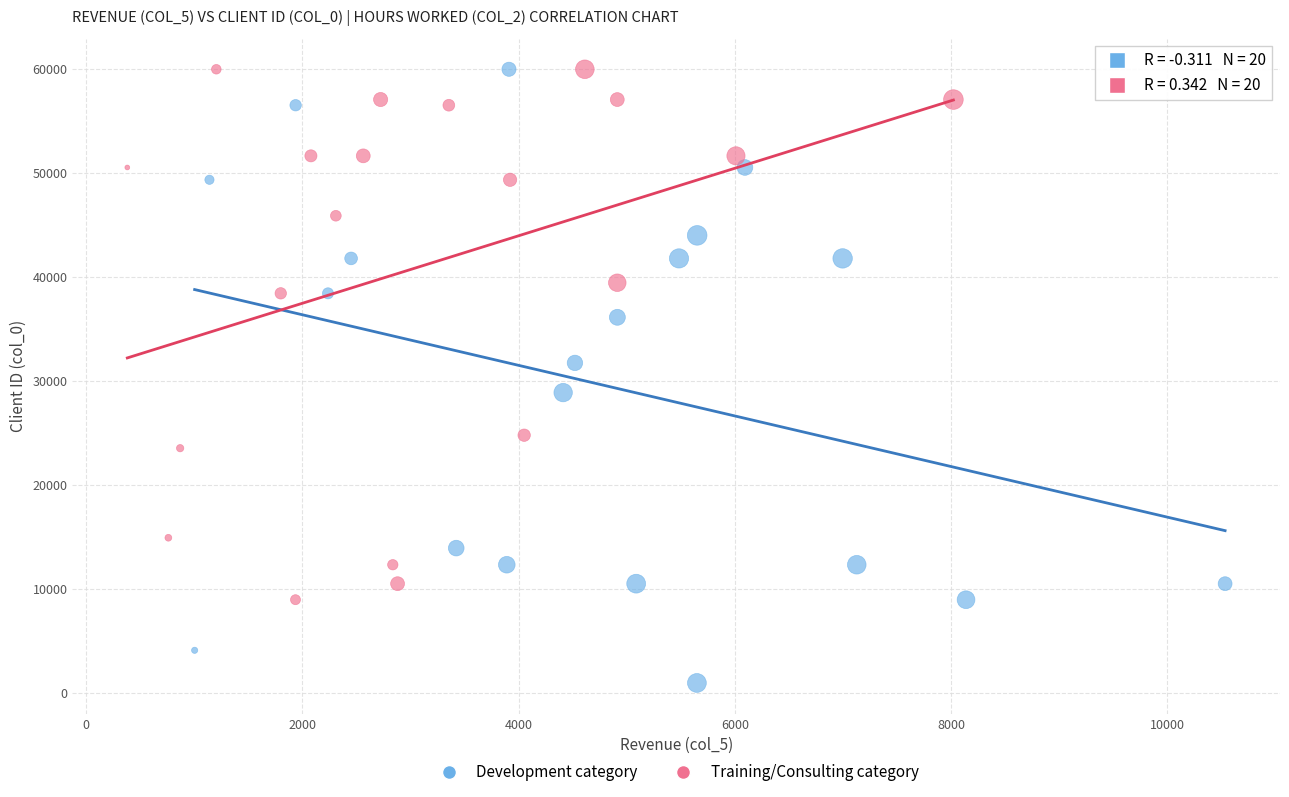

Which series has the largest Y range (max minus min)?

Development category